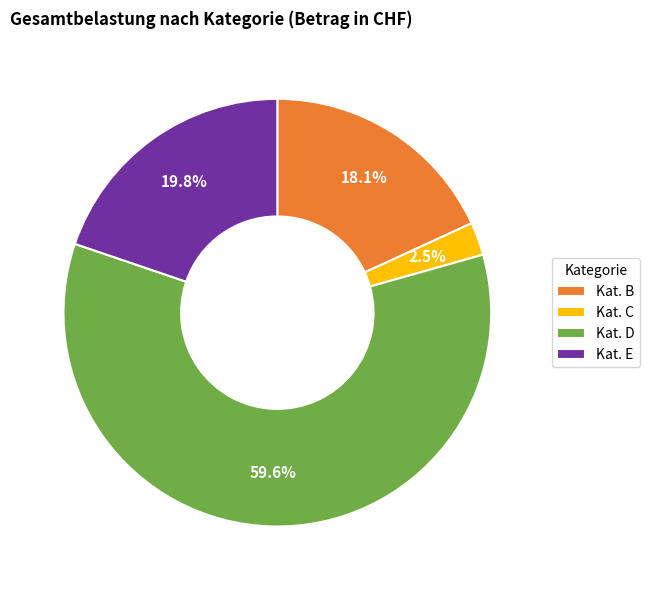

Rank the categories by value from lowest to highest.

Kat. C, Kat. B, Kat. E, Kat. D